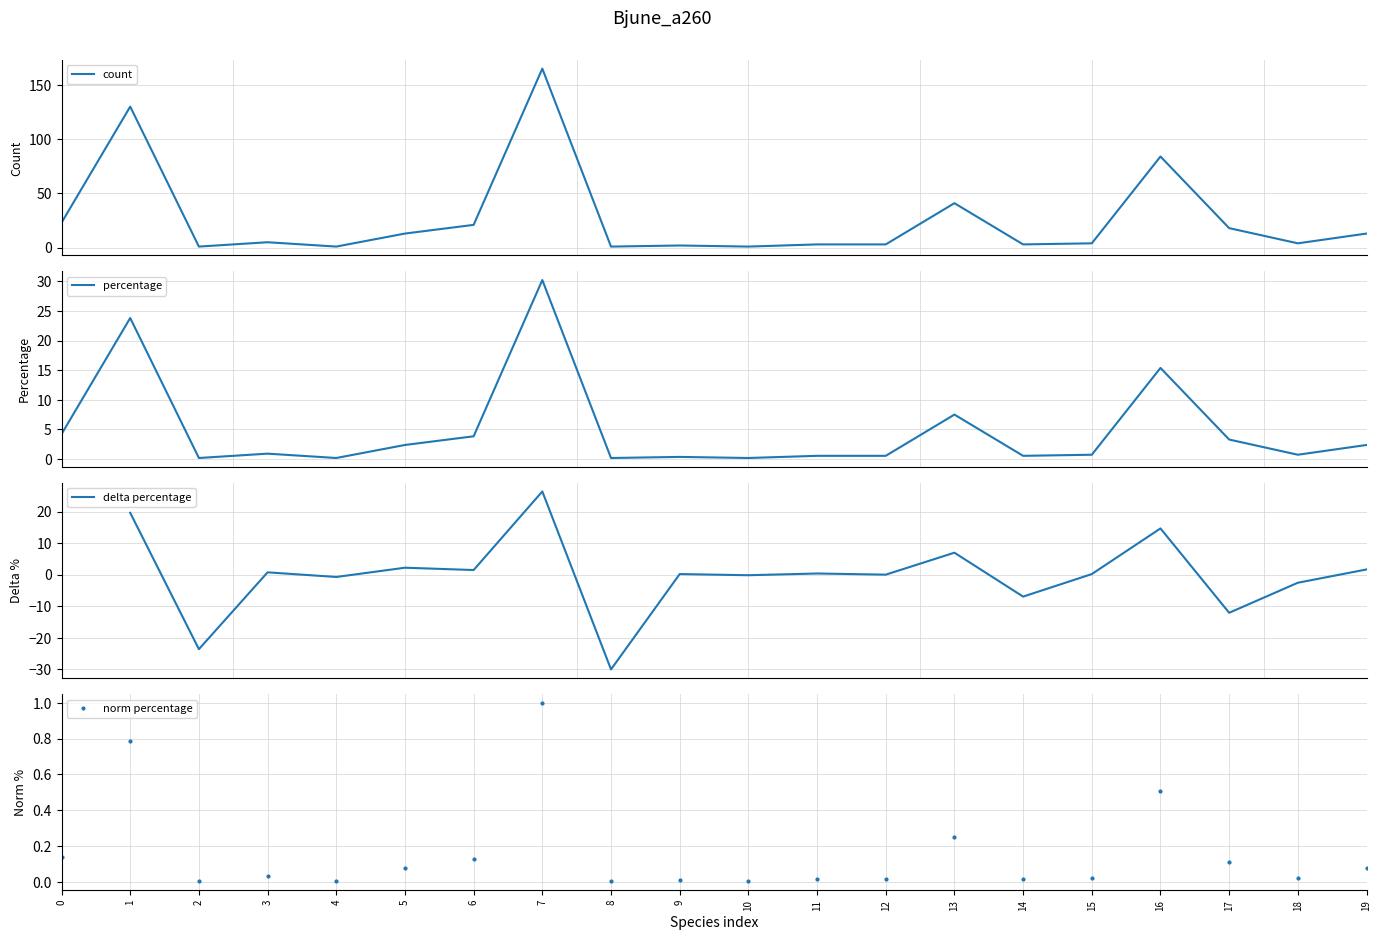

Which category has the lowest value in the percentage series?

2